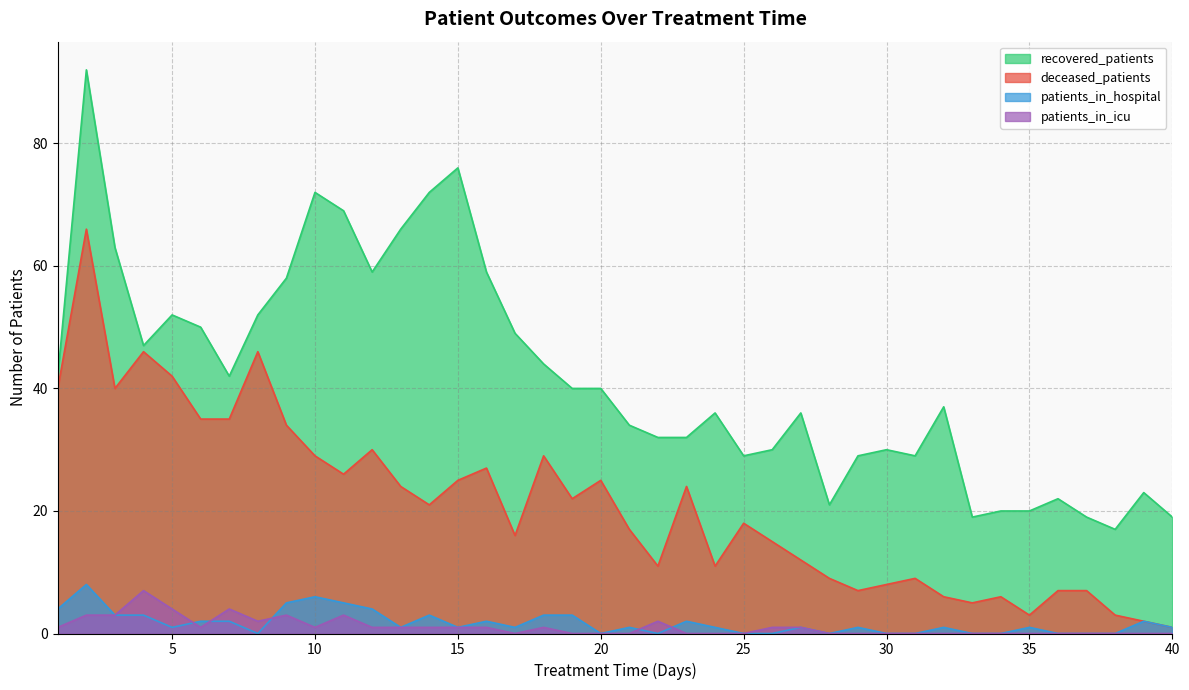

Between 37 and 32, which is larger?

32